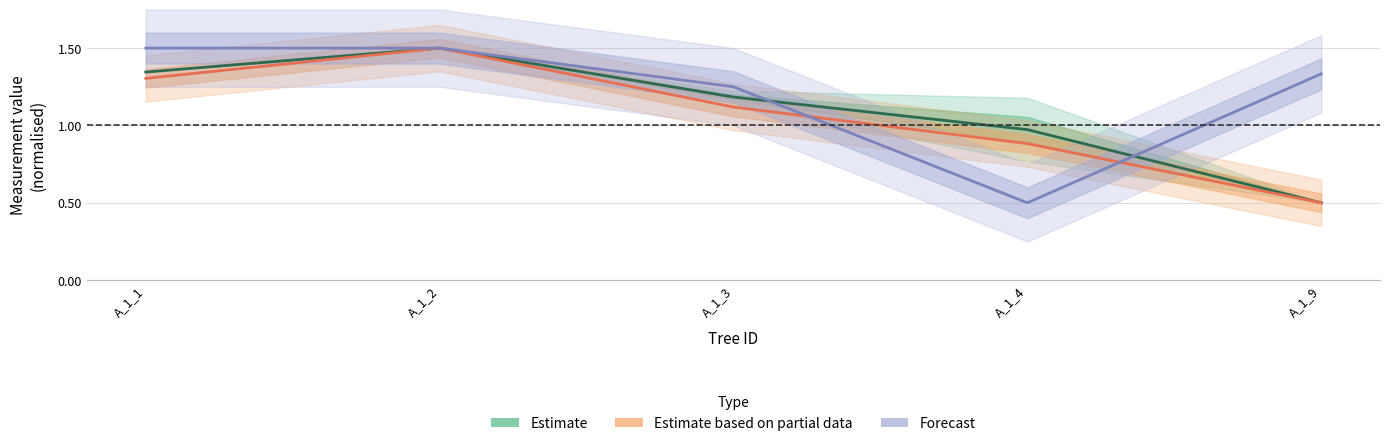

At A_1_3, list the series in order from largest to smallest.

Forecast, Estimate, Estimate based on partial data